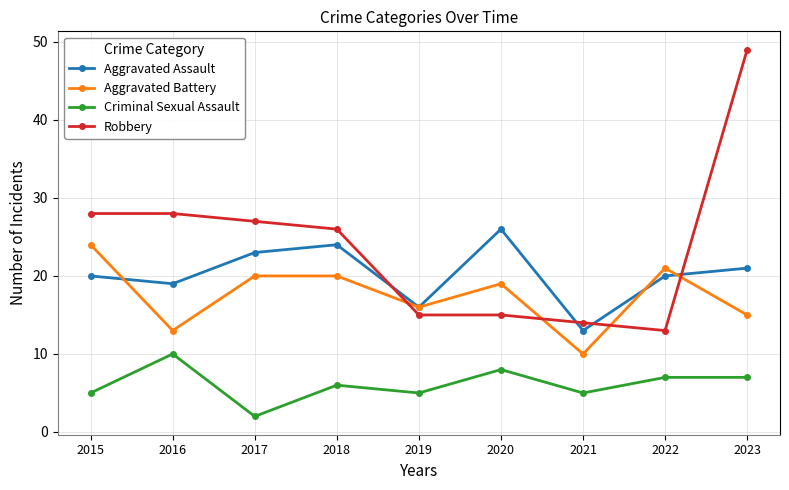

Rank the series by their maximum value, from lowest to highest.

Criminal Sexual Assault, Aggravated Battery, Aggravated Assault, Robbery